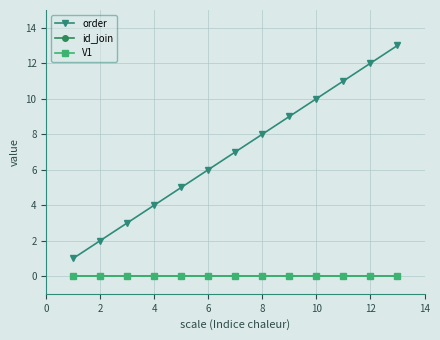

How many data points in order are above 7?

6